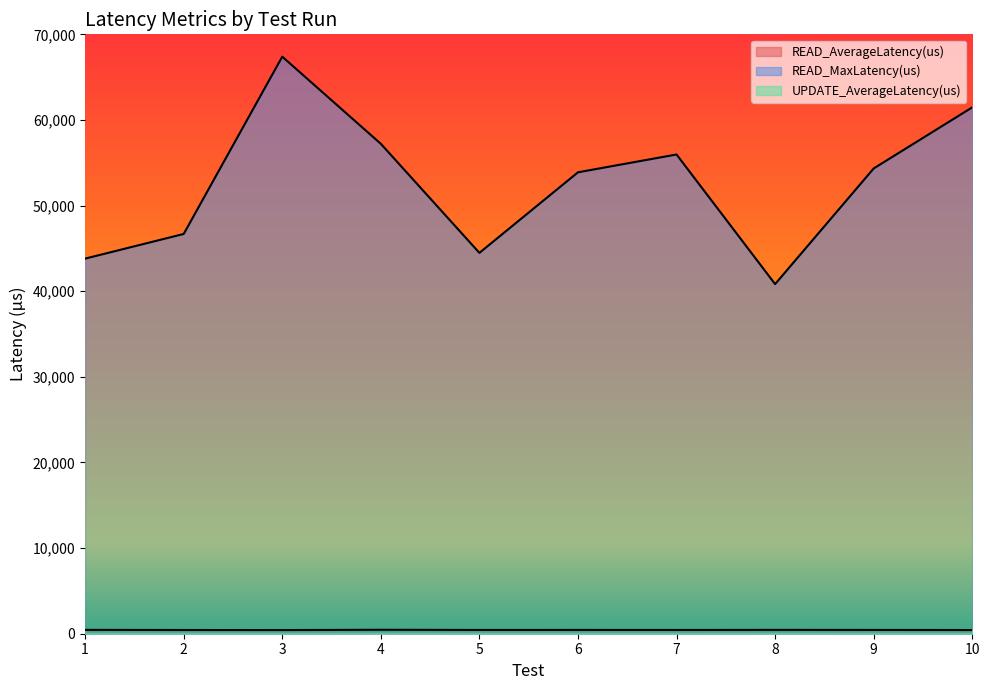

How many values in the UPDATE_AverageLatency(us) series are below 441?

5